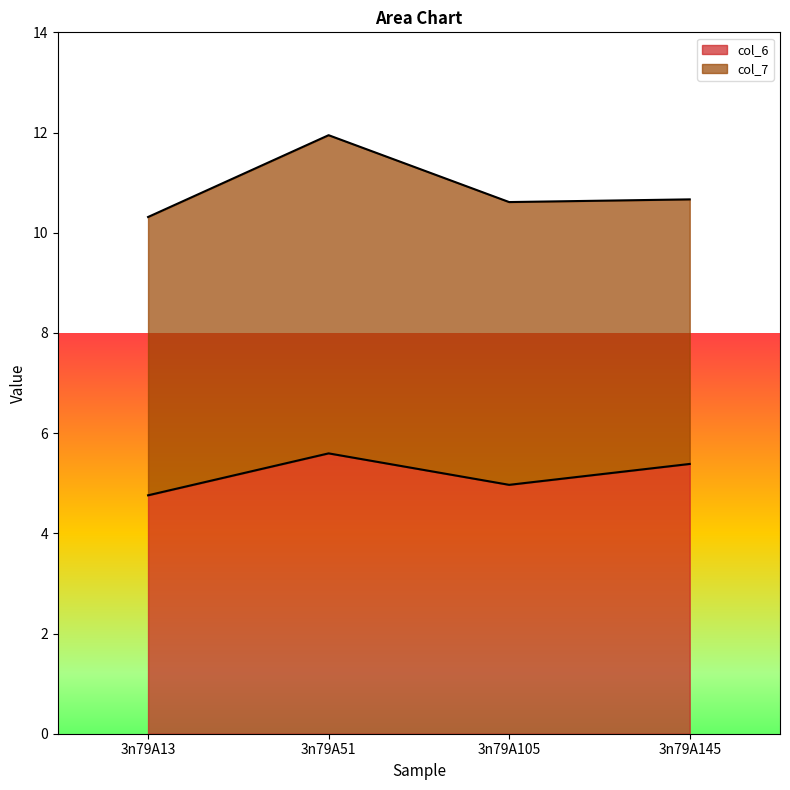

Count the number of categories in the chart.

4